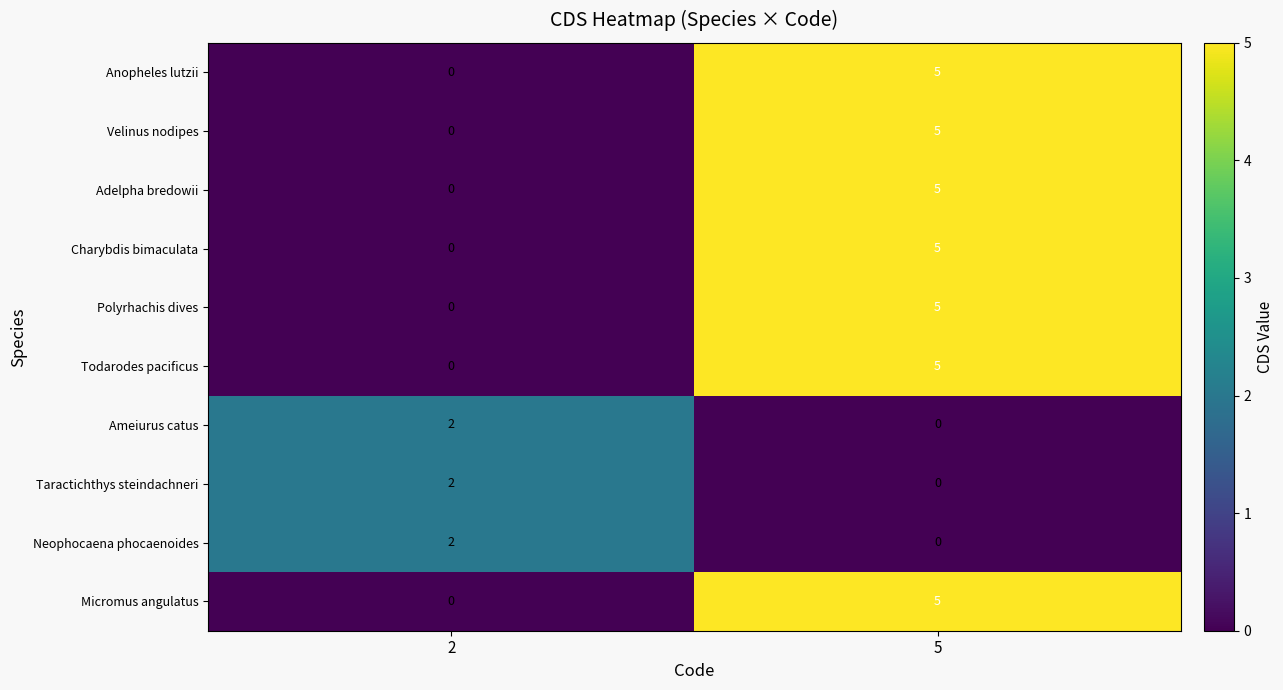

List the labels in order of Taractichthys steindachneri value, smallest first.

5, 2